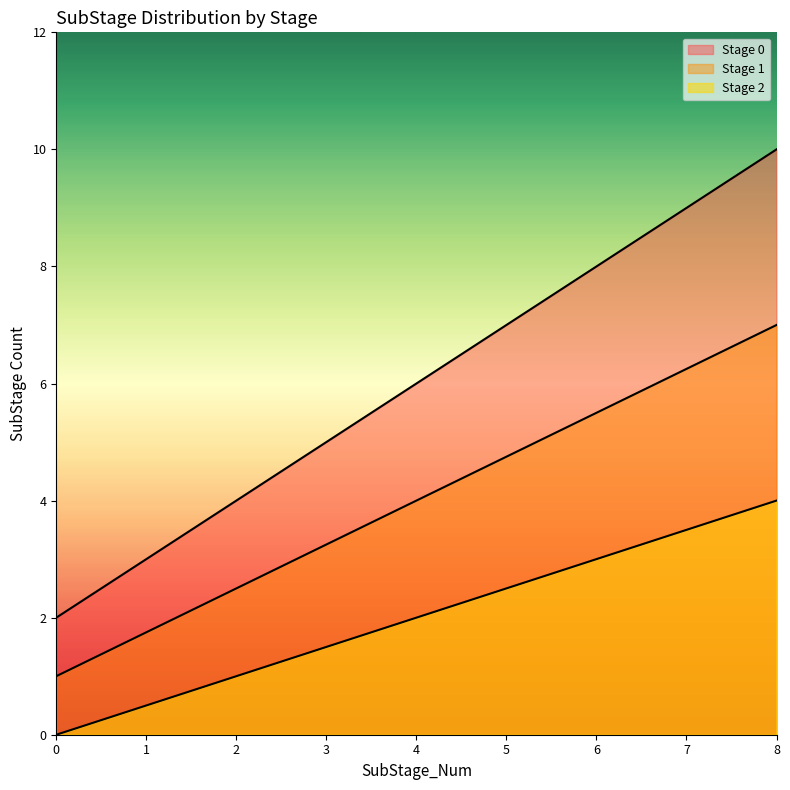

What is the sum of all values?

54